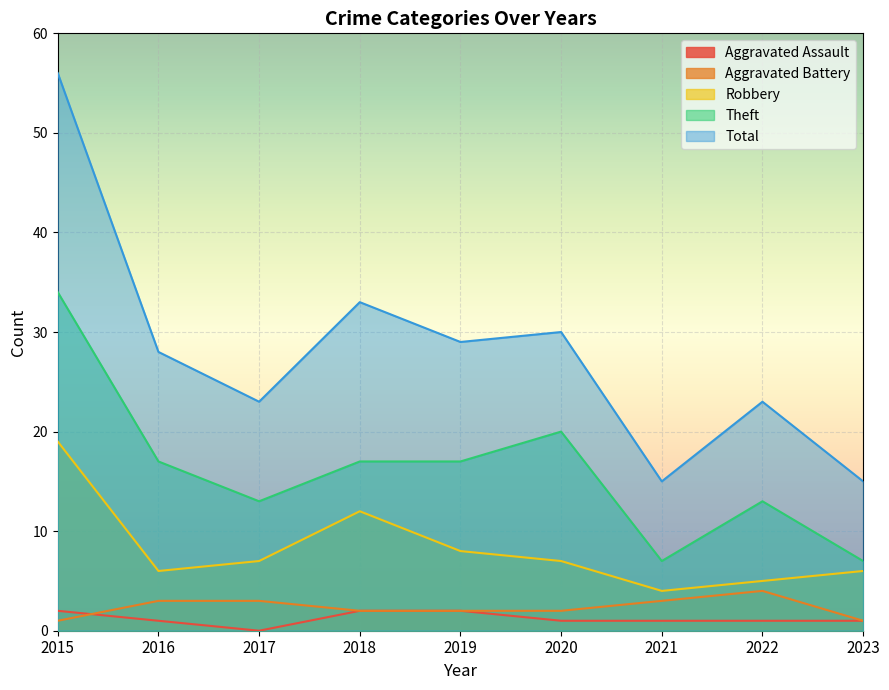

Which has a higher value, 2016 or 2017?

2016